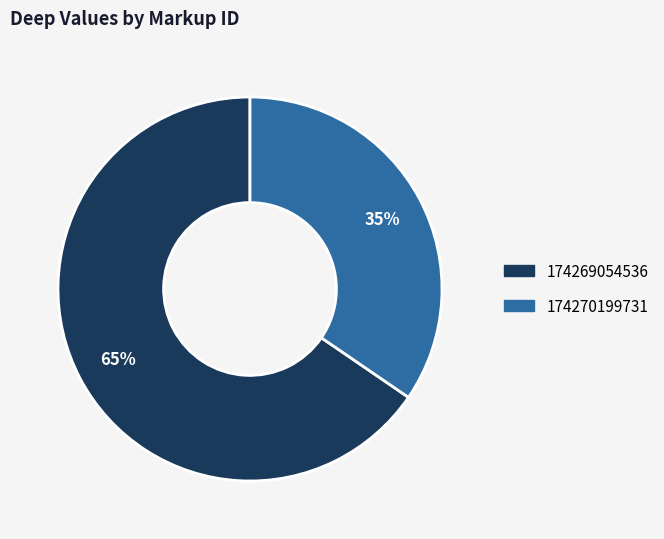

Rank the categories by value from lowest to highest.

174270199731, 174269054536